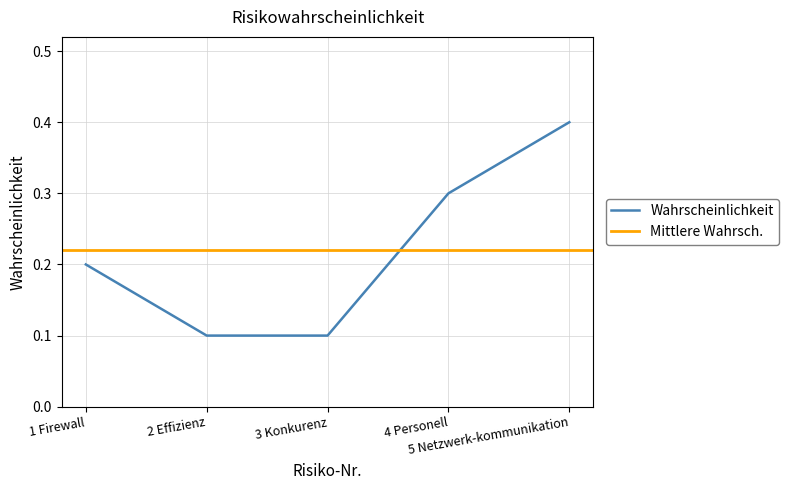

Reading right to left, extract all data points from this chart.

5 Netzwerk-kommunikation=0.4	4 Personell=0.3	3 Konkurenz=0.1	2 Effizienz=0.1	1 Firewall=0.2